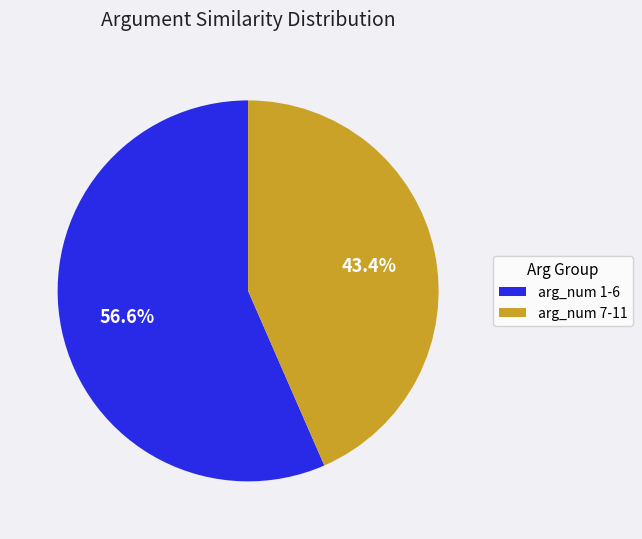

Is there any slice that represents more than half of the pie?

Yes